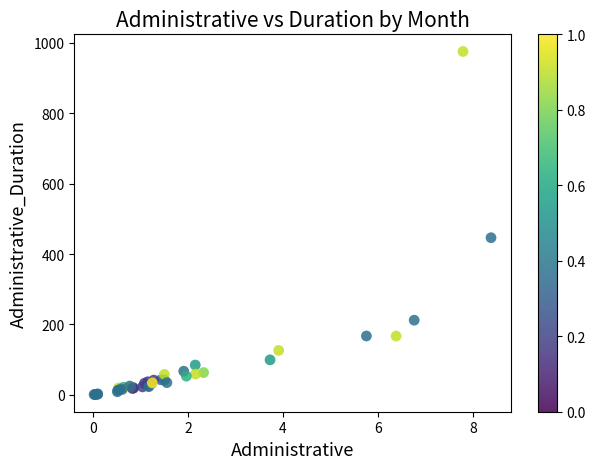

What Y value in the scatter plot is closest to 488?

446.3